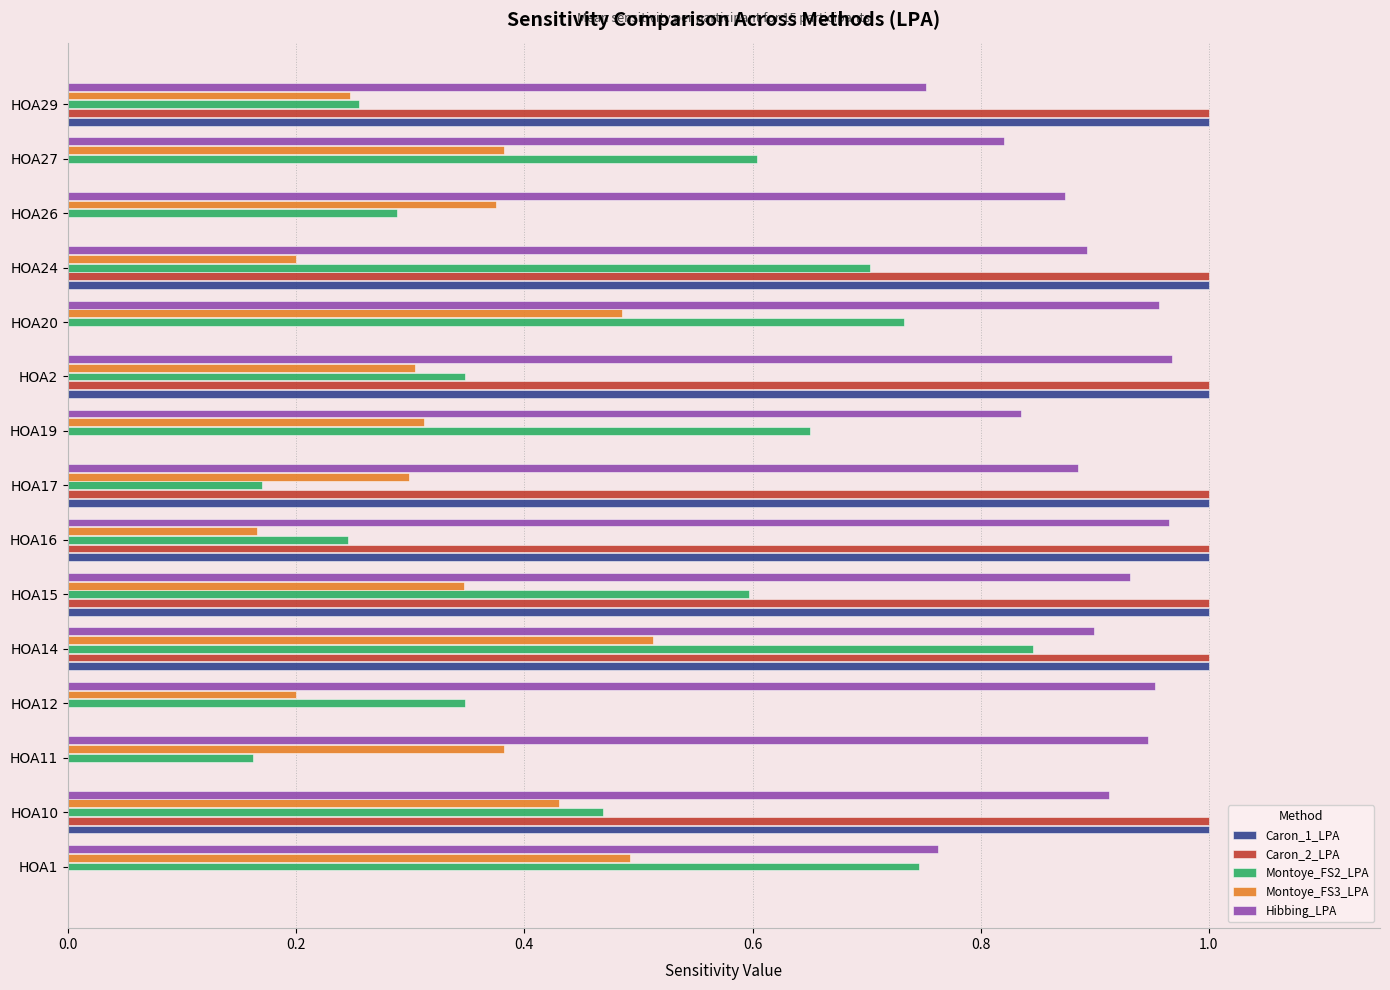

True or false: Montoye_FS2_LPA has a value of 0.3 at HOA2.

True